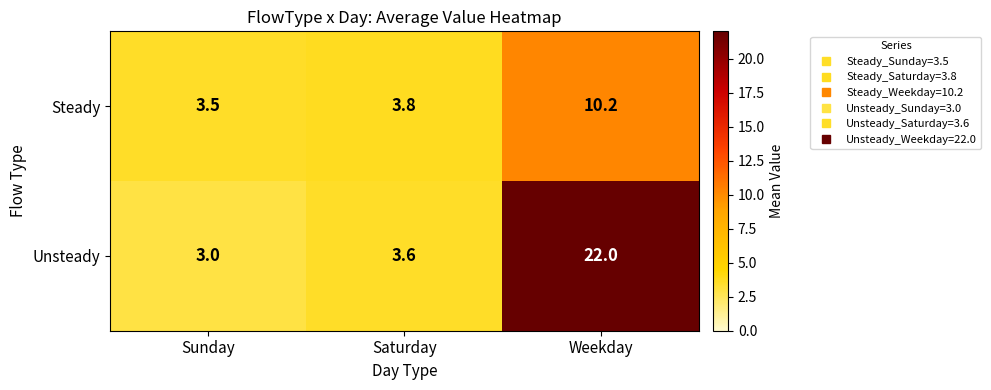

What is the difference between the highest and lowest values at Saturday?

0.2